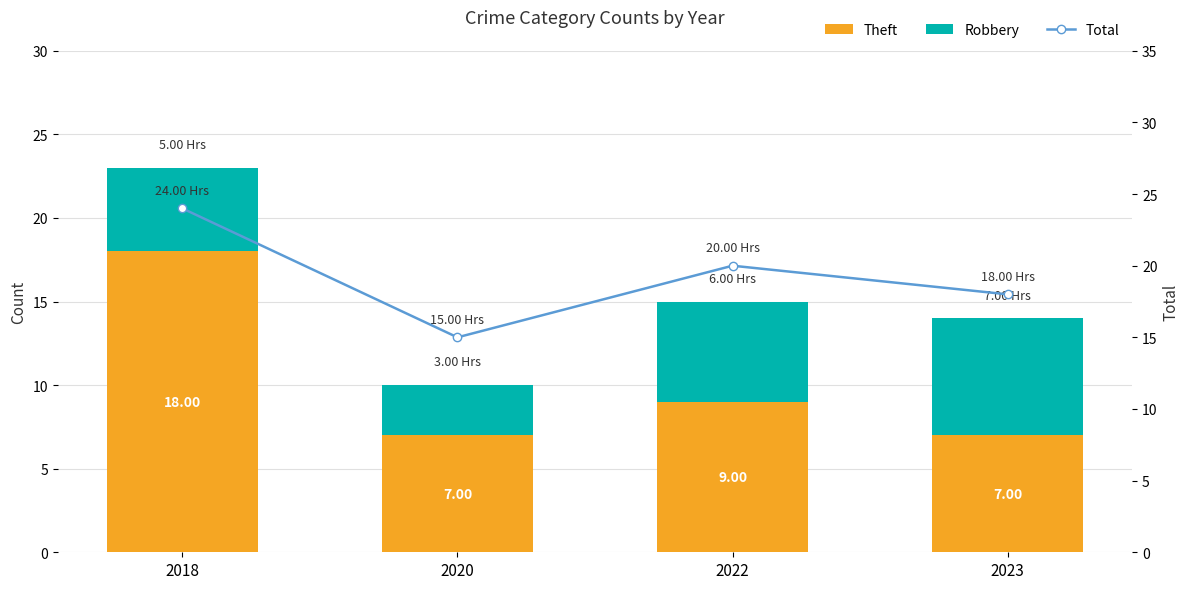

Is it true that Robbery equals 5 at 2018?

True